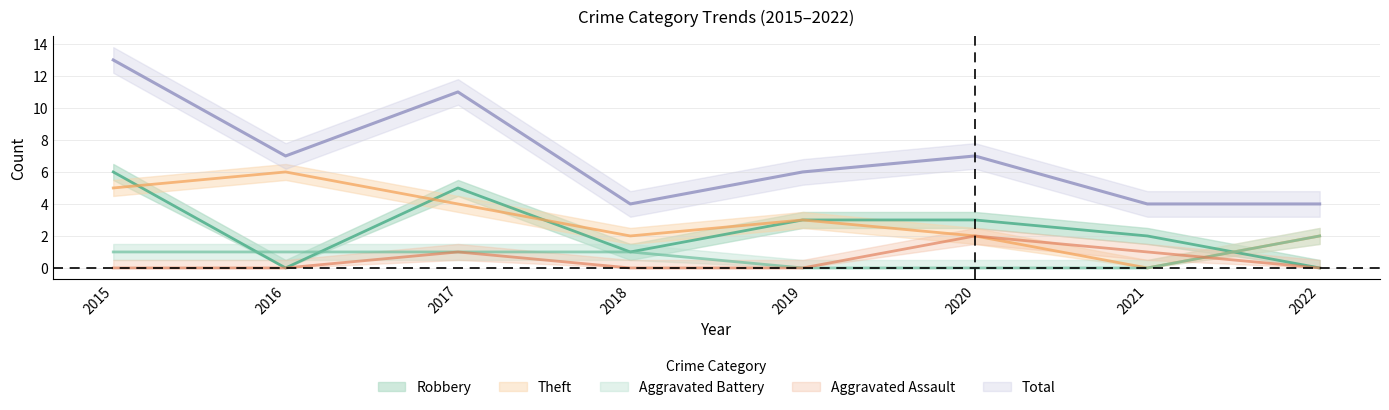

Which has a higher value, 2021 or 2019?

2021